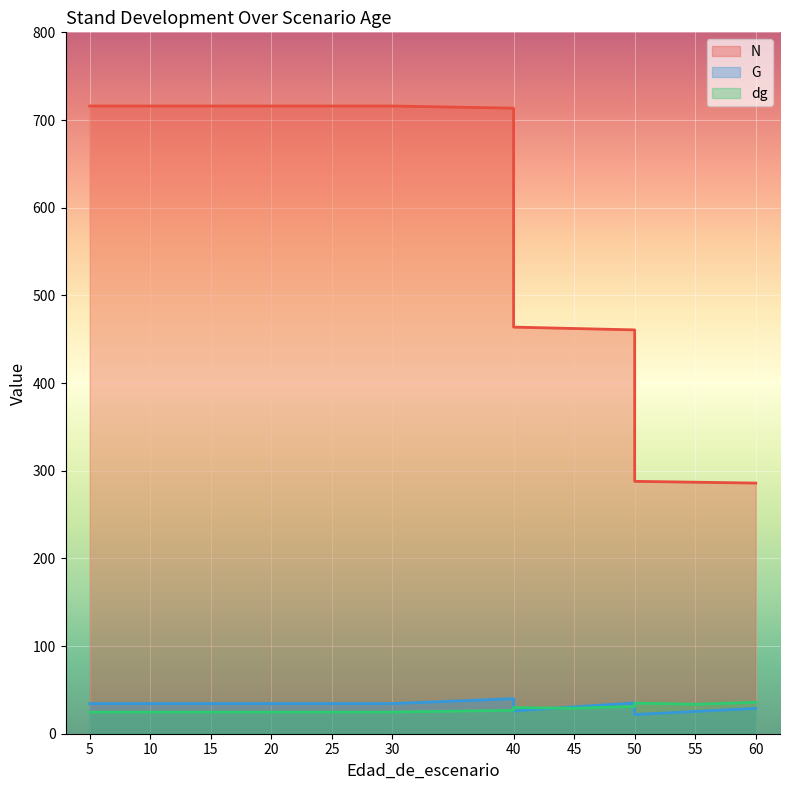

Which category has the highest value across all series?

5